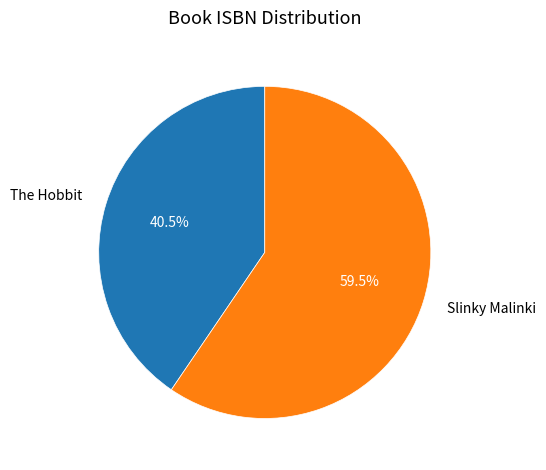

Is the sum of The Hobbit and Slinky Malinki greater than half?

Yes